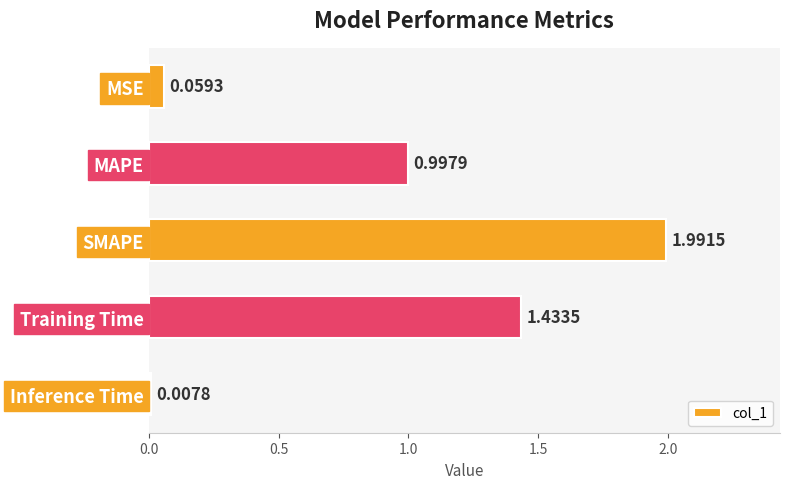

Rank the categories by value from lowest to highest.

Inference Time, MSE, MAPE, Training Time, SMAPE